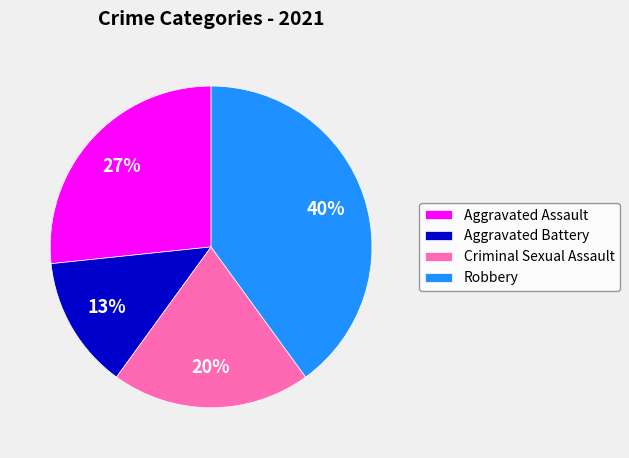

Rank the categories by value from lowest to highest.

Aggravated Battery, Criminal Sexual Assault, Aggravated Assault, Robbery